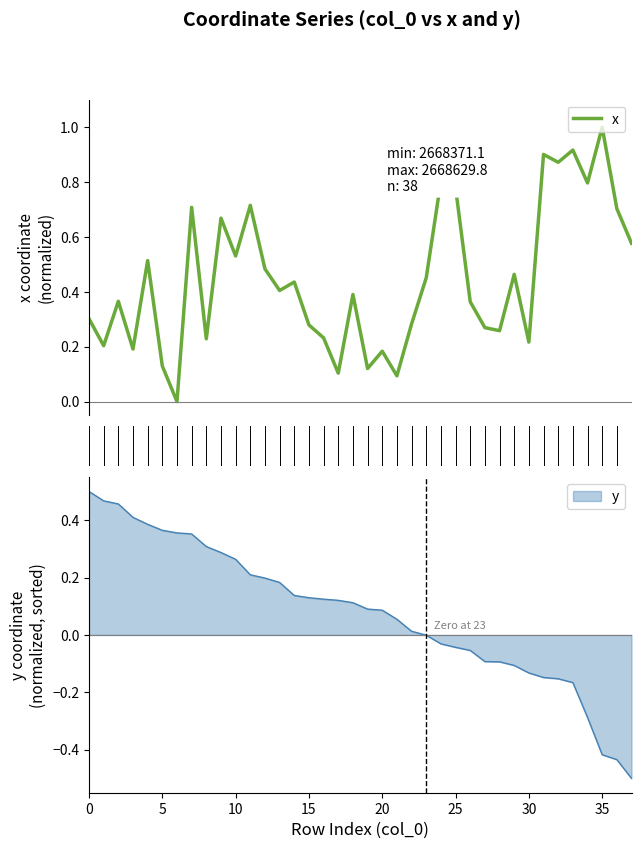

What is the lowest value of the y series?

-0.5